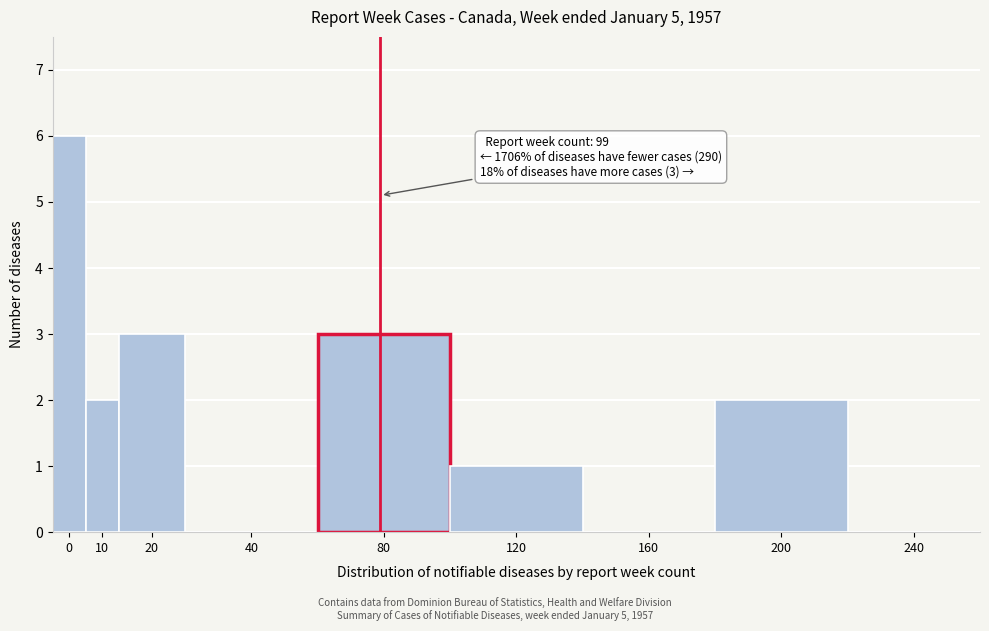

Reading left to right, transcribe all the data shown in this chart.

0=6	10=2	20=3	40=0	80=3	120=1	160=0	200=2	240=0